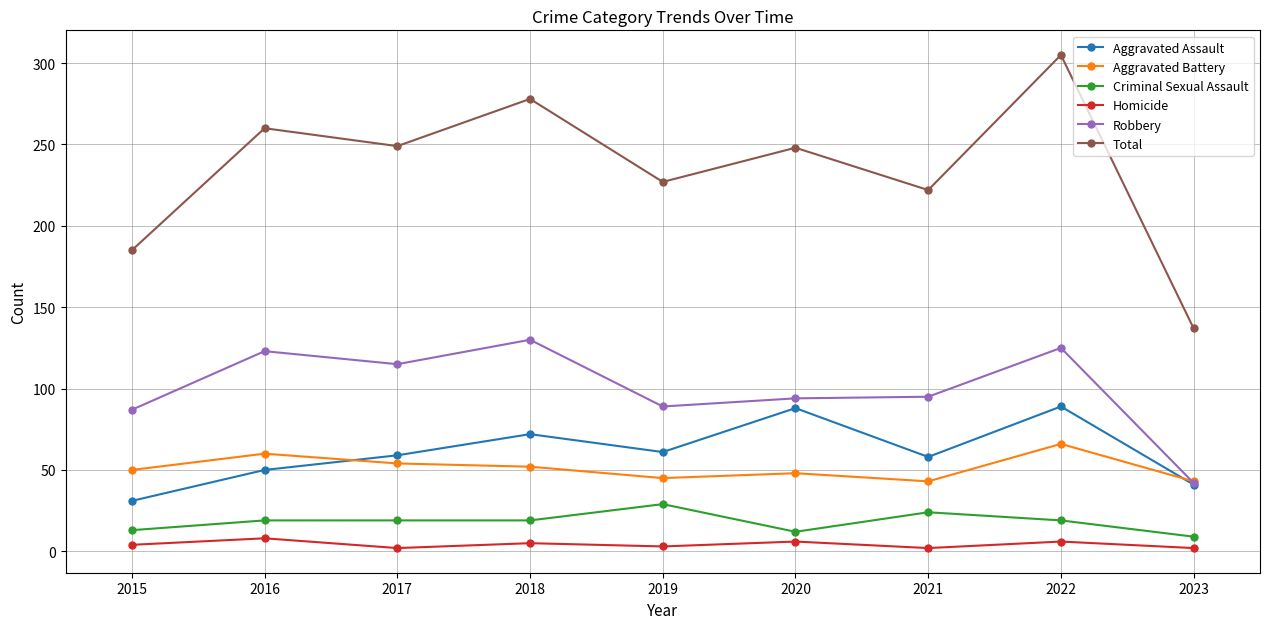

True or false: Criminal Sexual Assault and Aggravated Assault intersect in this chart.

False